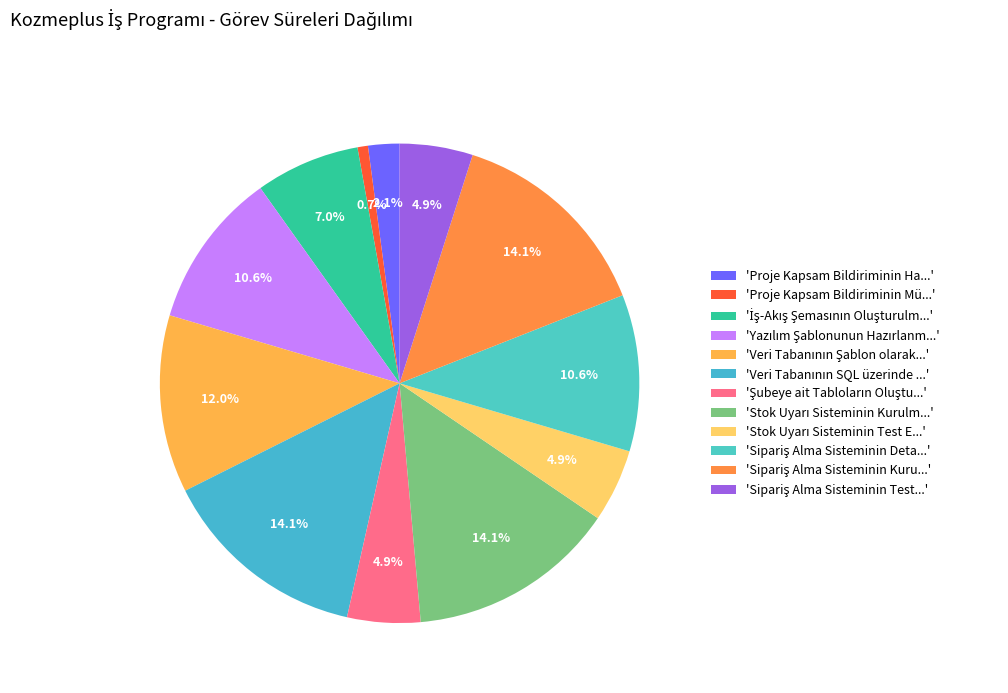

Count the number of slices in the pie.

12